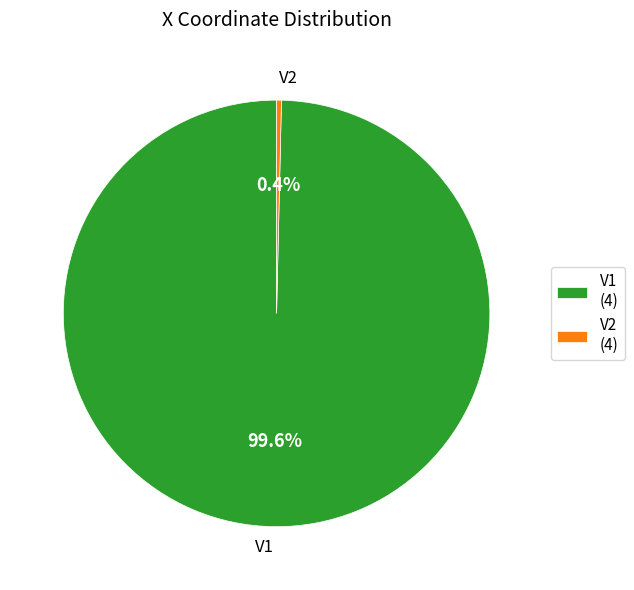

Combined, do V1 and V2 account for over 50%?

Yes